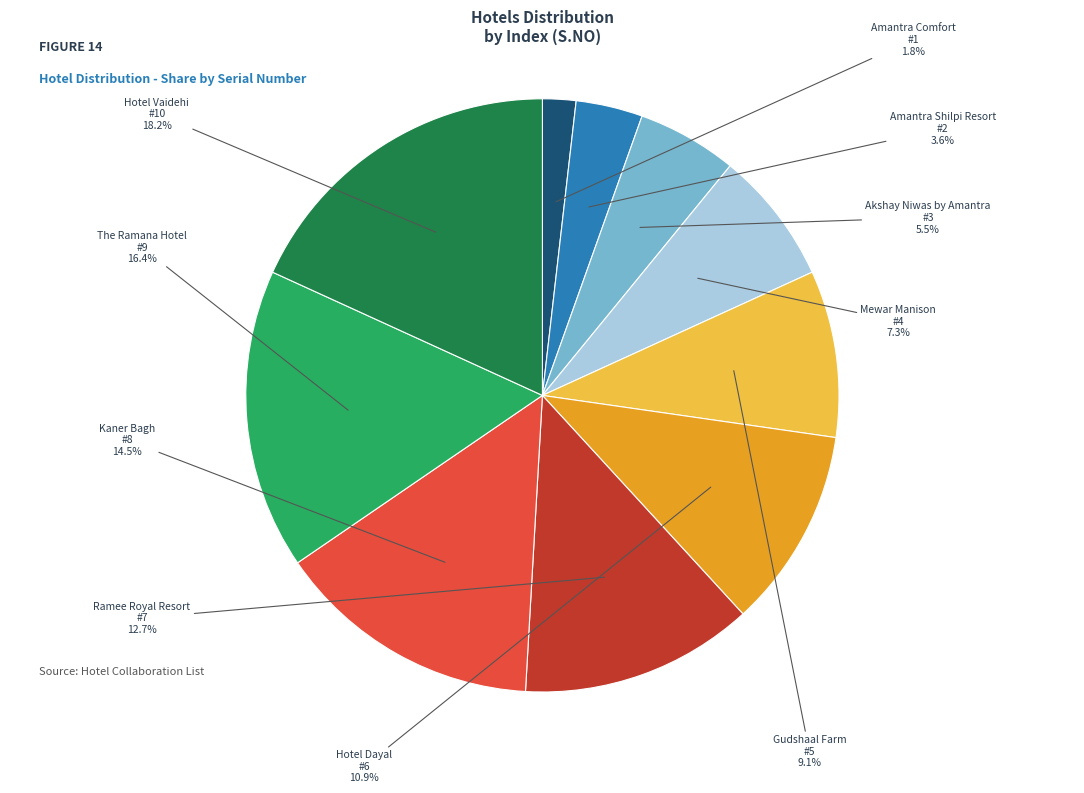

Combined, what portion of the pie is Gudshaal Farm and Hotel Dayal?

20.0%